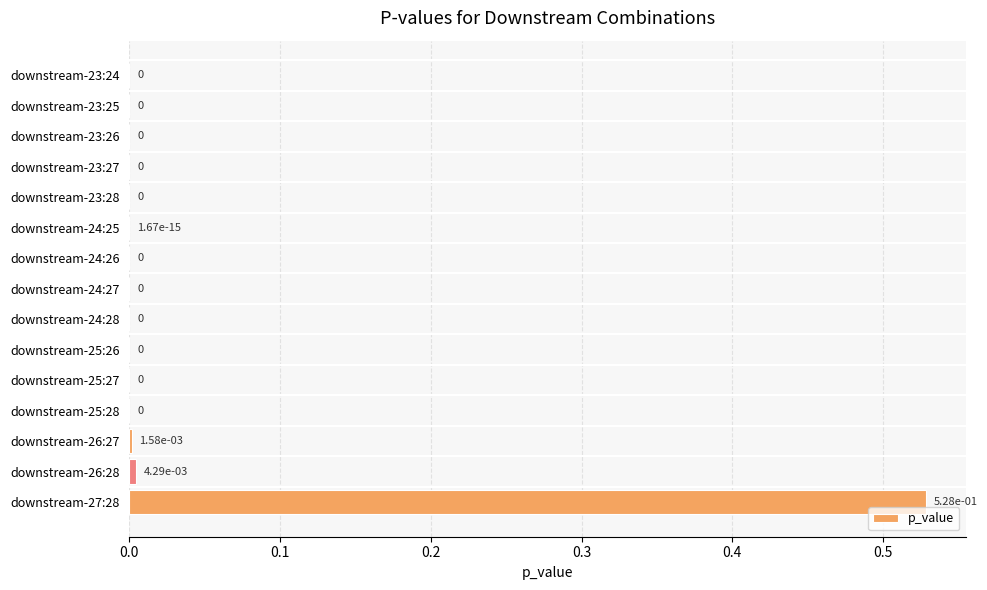

Are the bars horizontal?

Yes